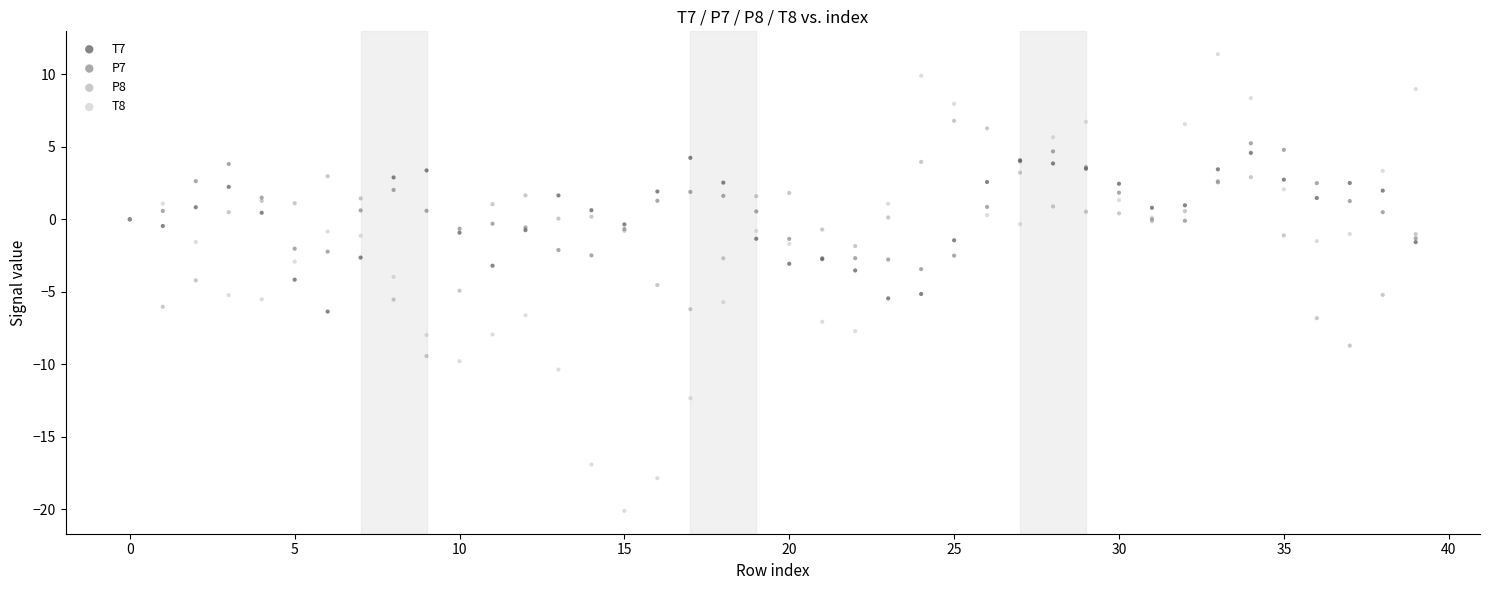

Which series contains the lowest Y value?

T8